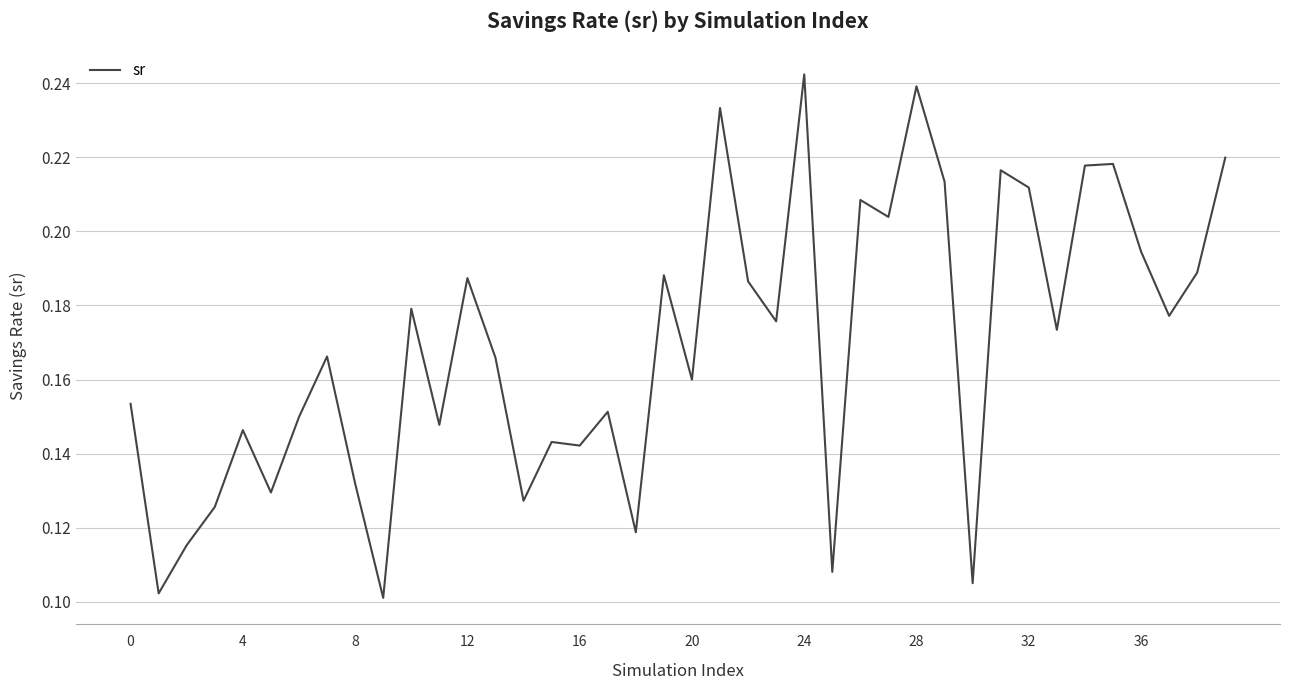

What is the minimum value shown in the chart?

0.1